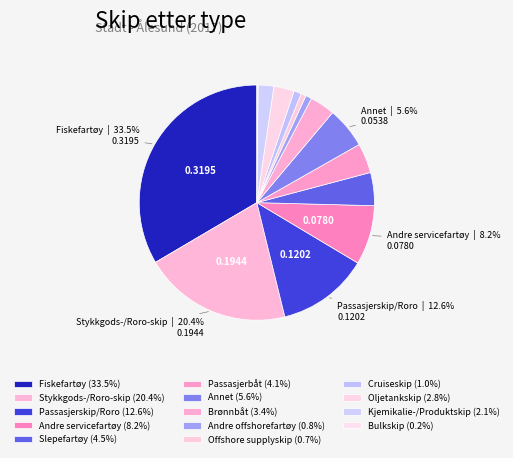

What percentage is the Andre offshorefartøy slice, to the nearest percent?

1%